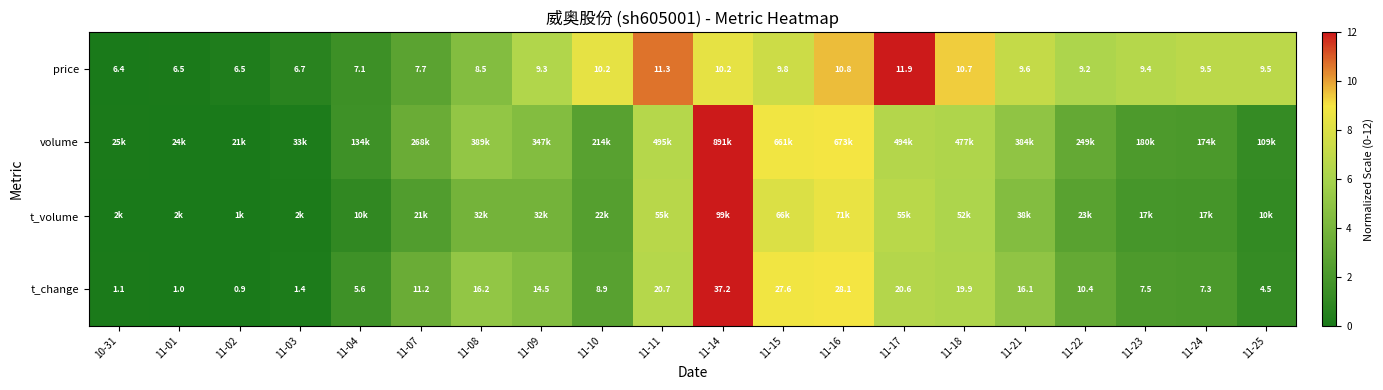

Is the value of t_change at 11-22 greater than the value of price at 11-02?

Yes